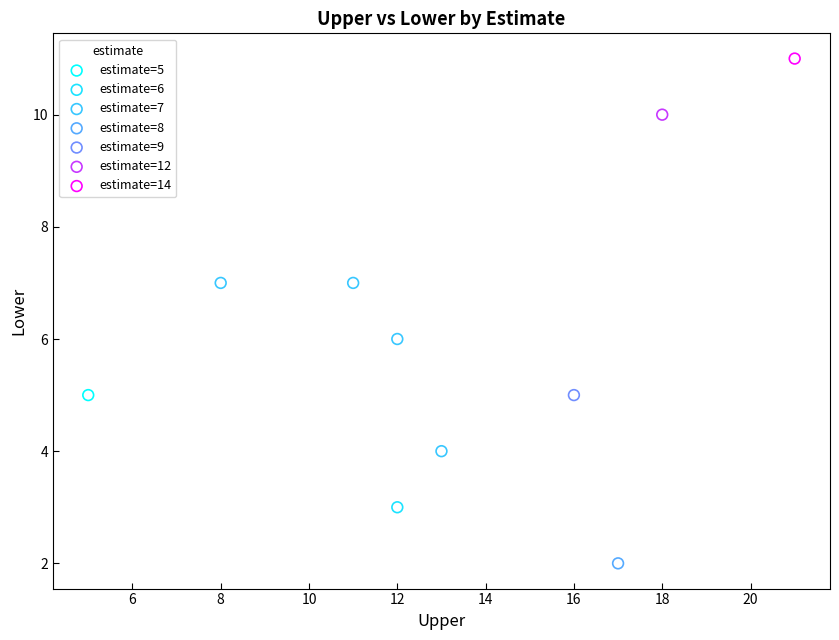

What are all the series names shown in the legend?

estimate=5, estimate=6, estimate=7, estimate=8, estimate=9, estimate=12, estimate=14